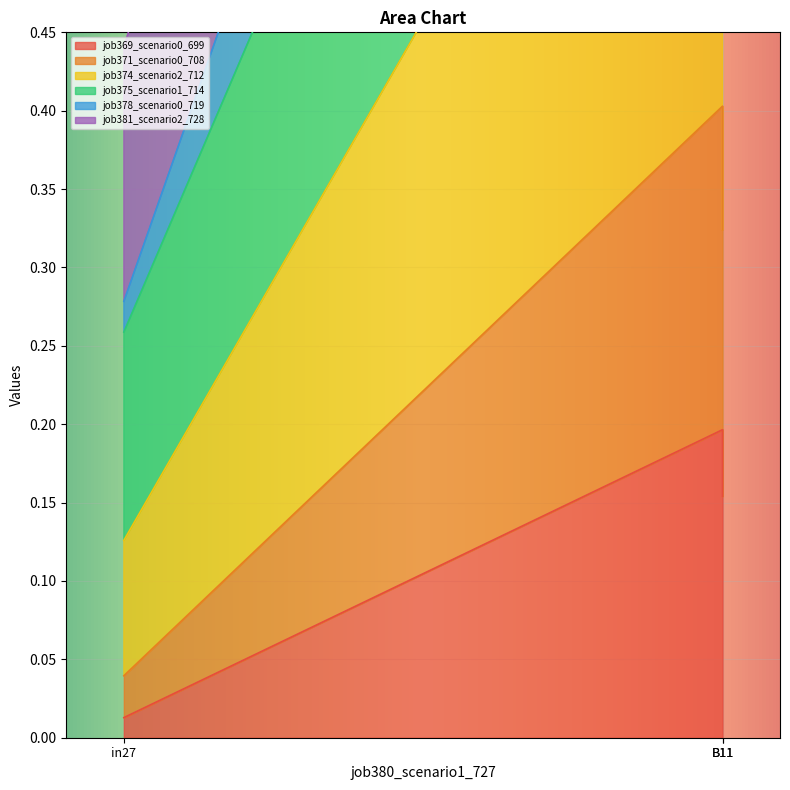

Which category has the lowest value in the job378_scenario0_719 series?

in27